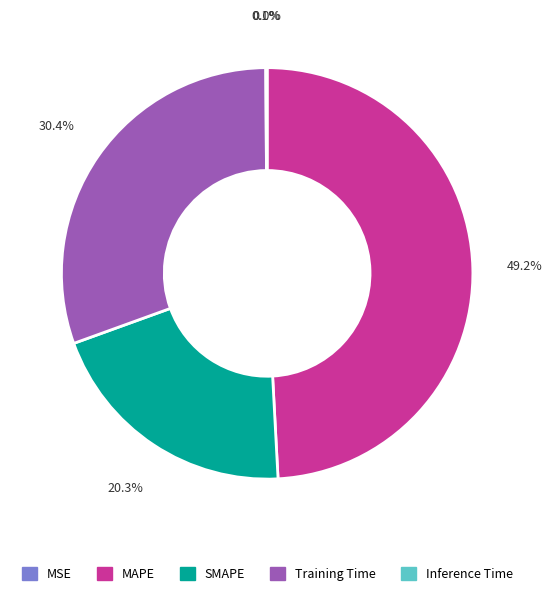

Is there any slice that represents more than half of the pie?

No